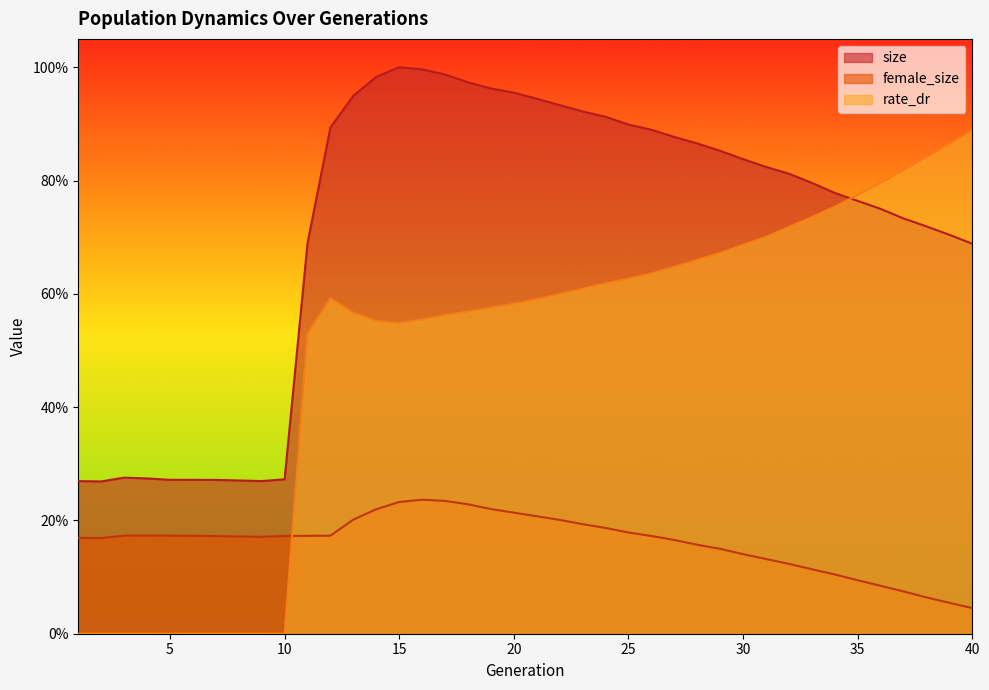

The size series shows 1.1 at 40. True or false?

False